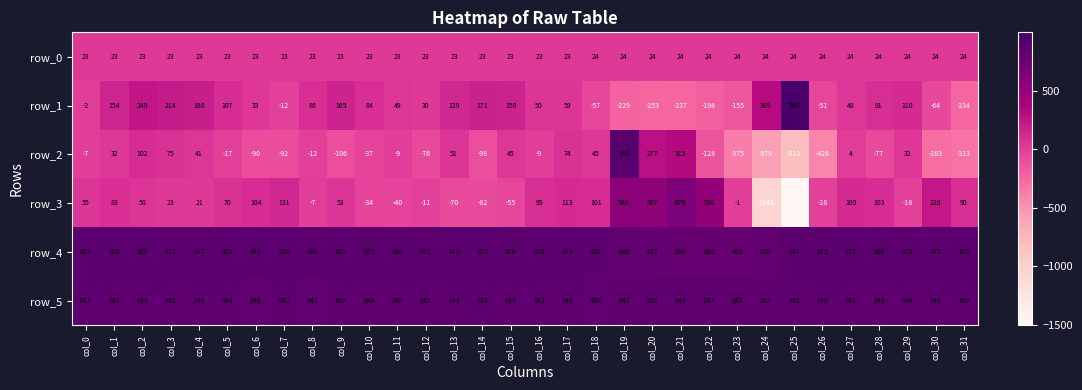

What is the minimum value for row_2?

-812